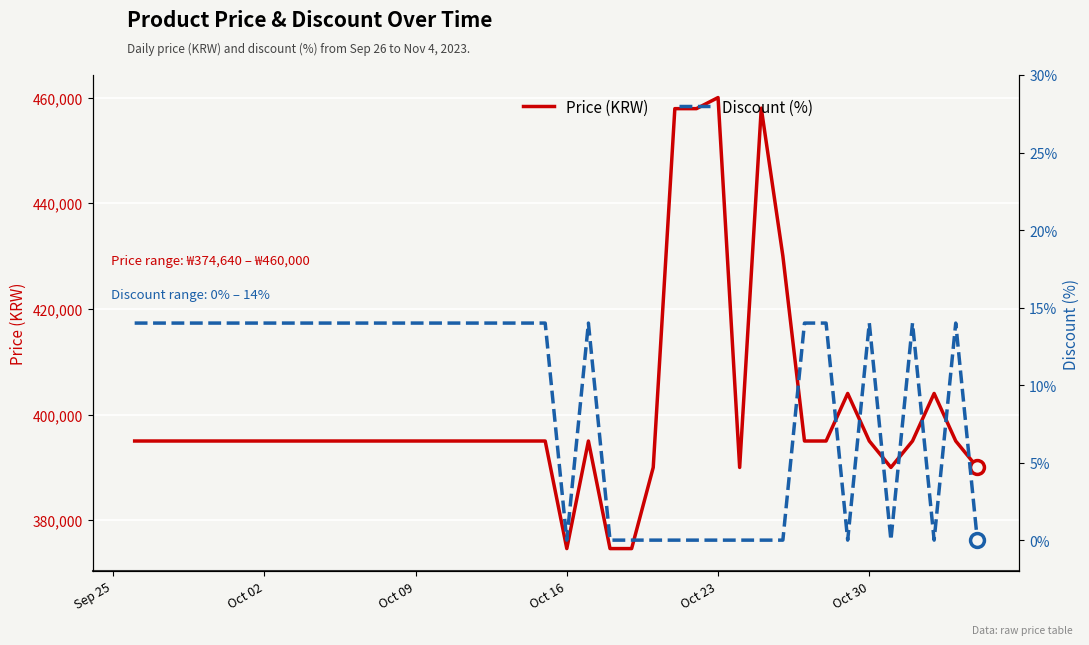

At which label does Price (KRW) reach its peak?

Oct 23